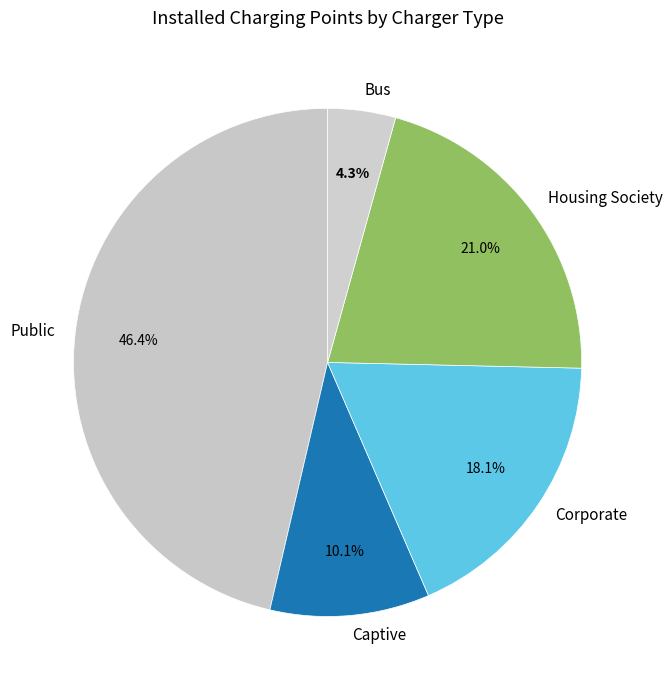

To the nearest percent, what is the difference between the largest and smallest slice percentages?

42%